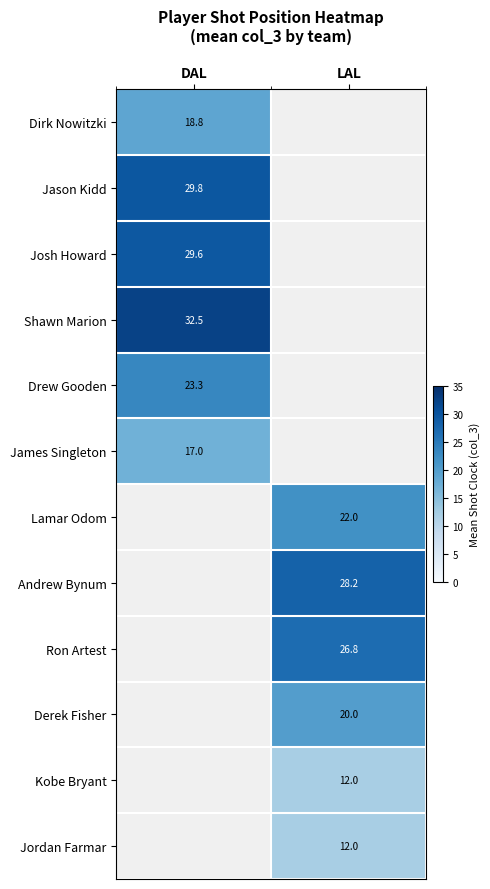

The Josh Howard series shows 29.6 at DAL. True or false?

True